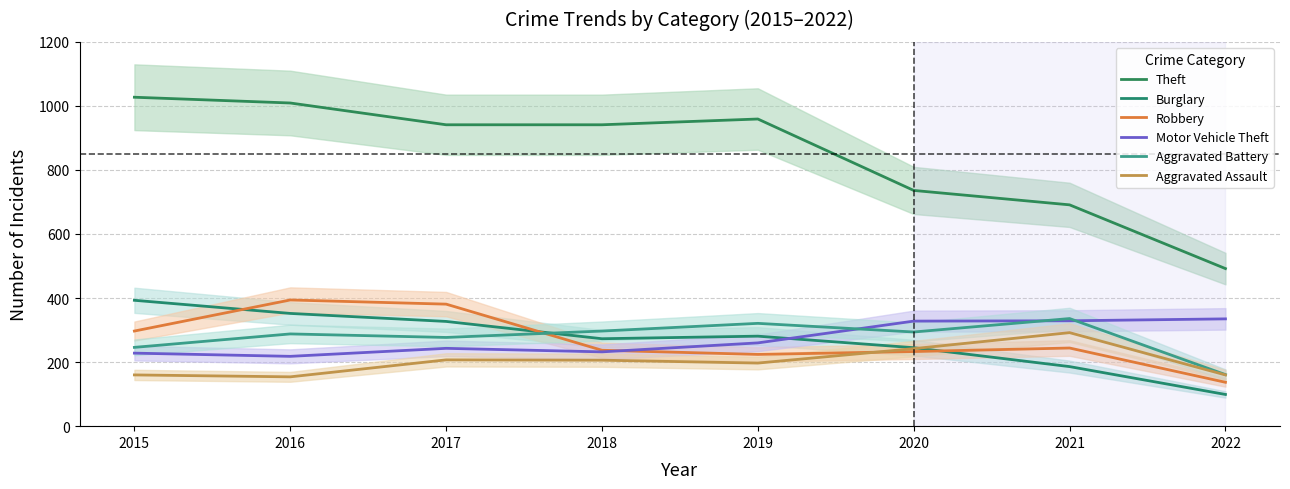

Does the chart have visible grid lines?

Yes